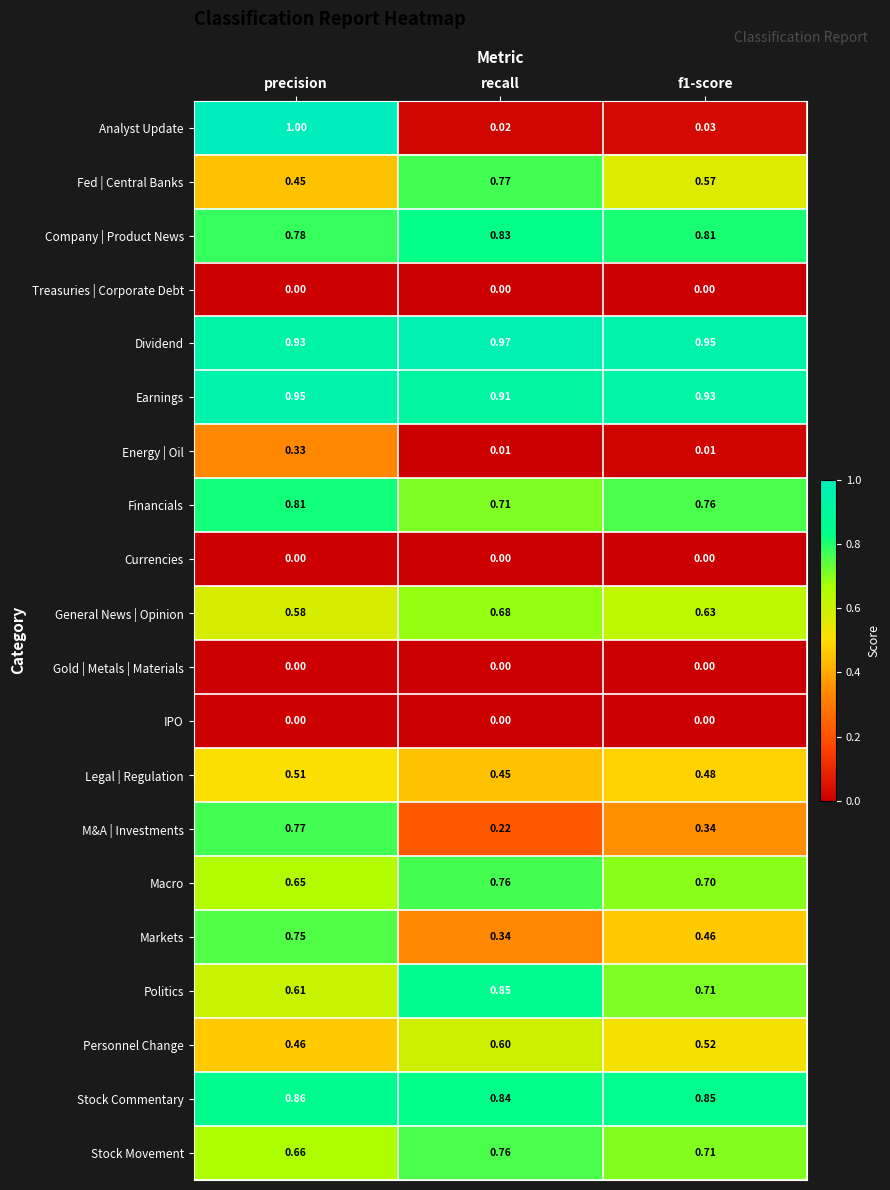

Between precision and f1-score, which series saw the biggest shift?

Analyst Update